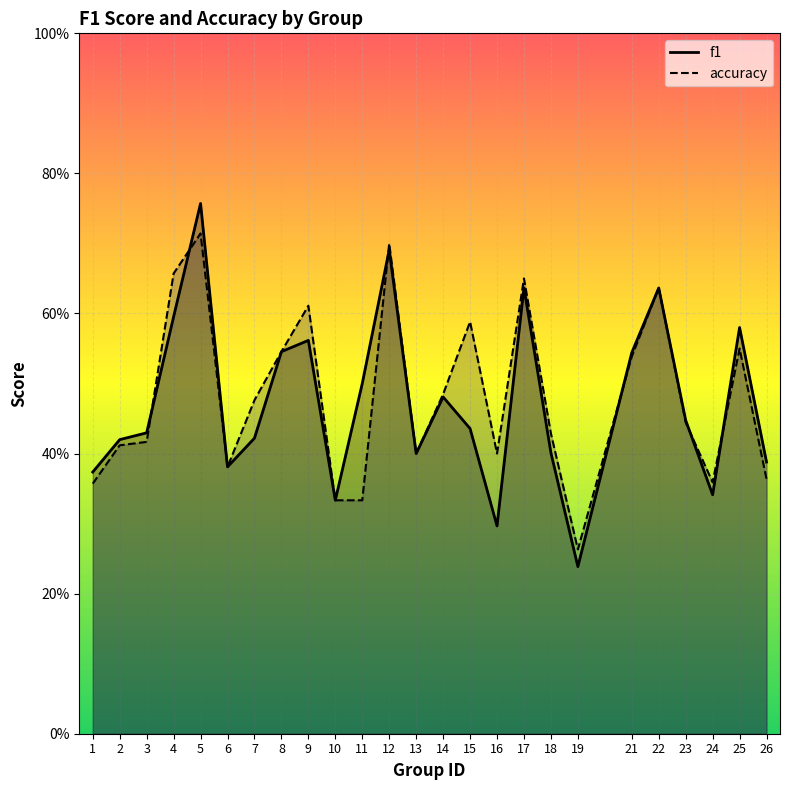

Rank the series by their maximum value, from lowest to highest.

accuracy, f1